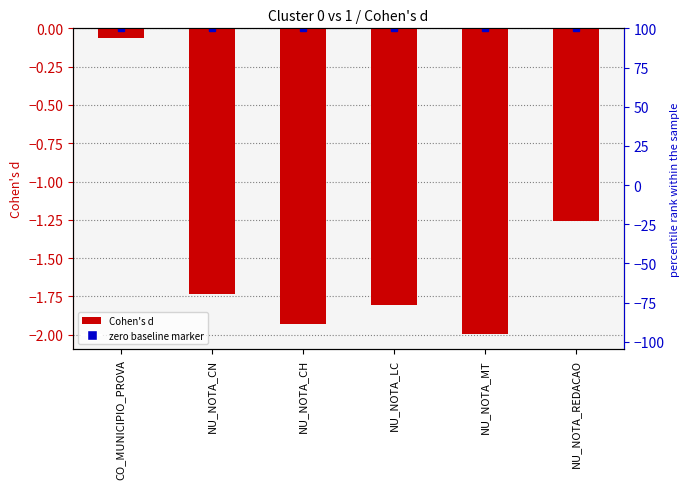

What is the value of the 5th bar from the left?

-2.0